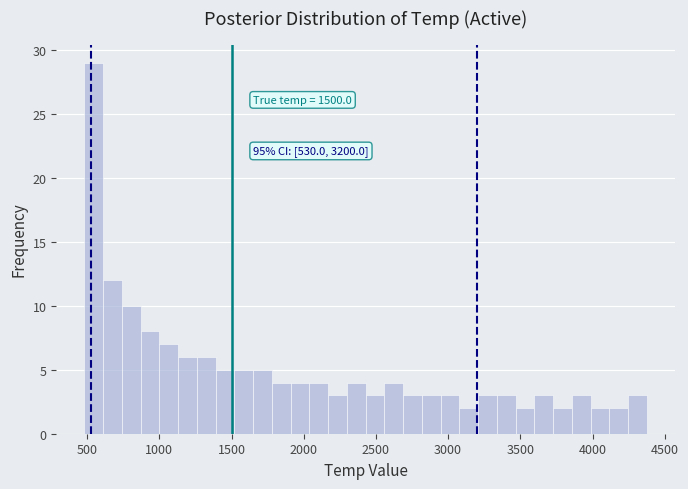

Around what value on the x-axis is the tallest bar? Give the approximate position of its centre, as read against the axis.

550